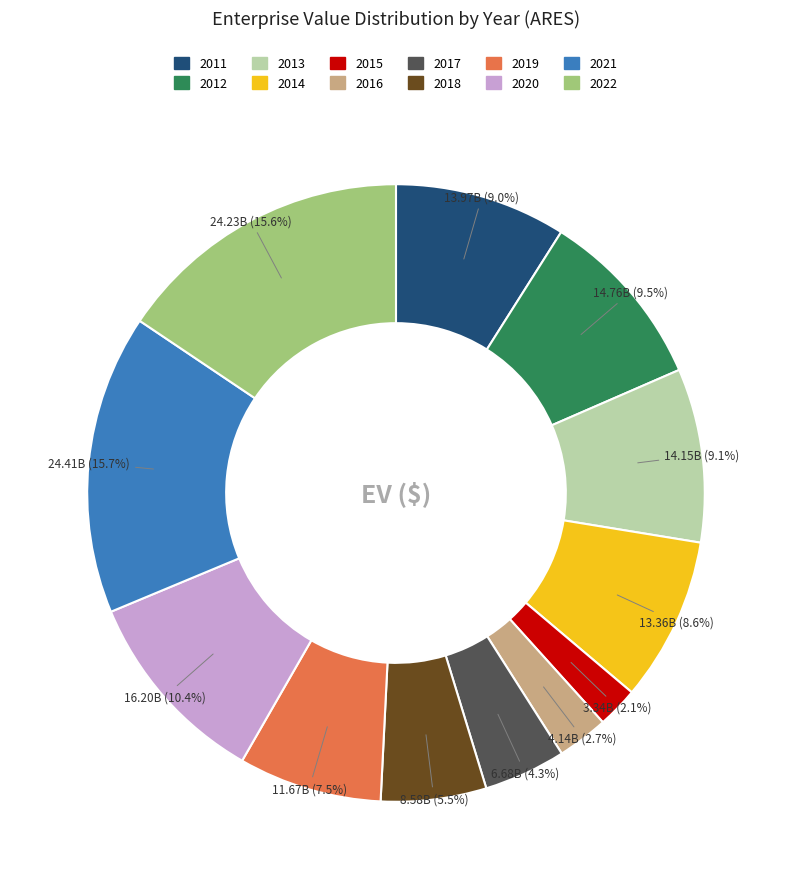

Is there any slice that represents more than half of the pie?

No